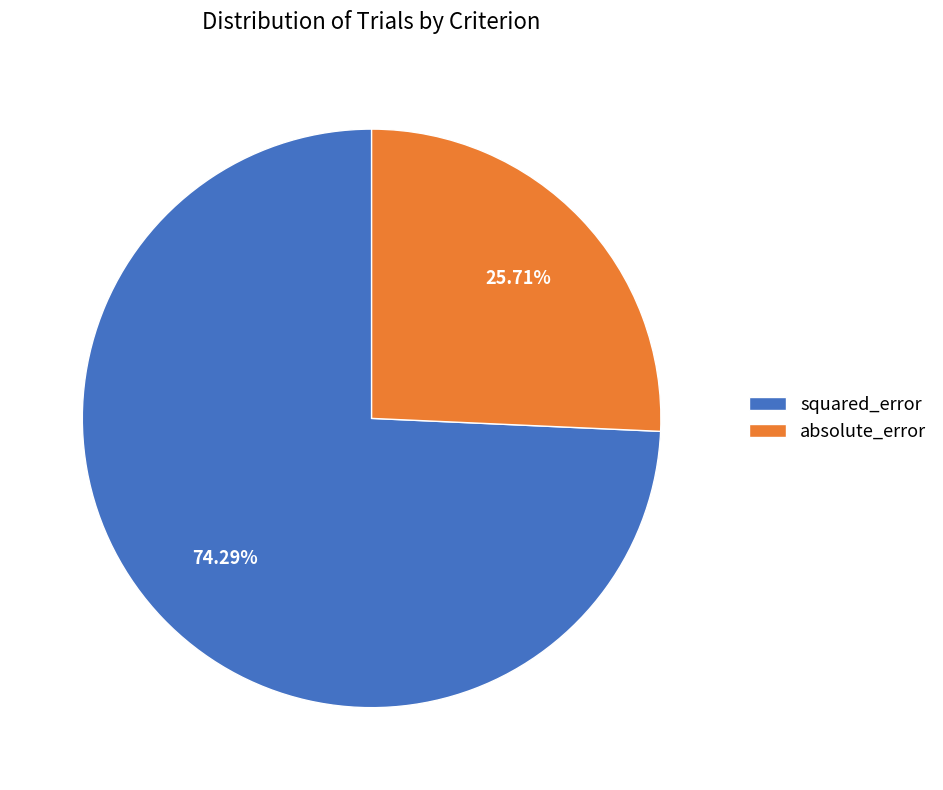

Rank the categories by value from lowest to highest.

absolute_error, squared_error